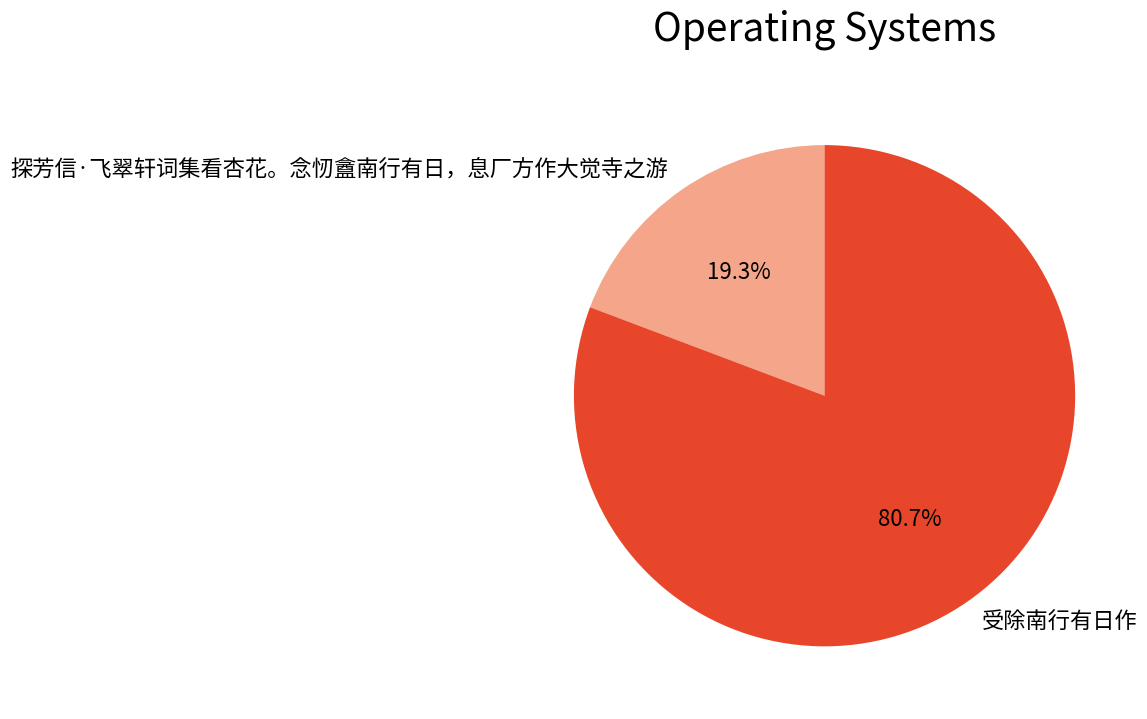

True or false: 探芳信·飞翠轩词集看杏花。念㣼盦南行有日，息厂方作大觉寺之游 accounts for 30% of the total.

False